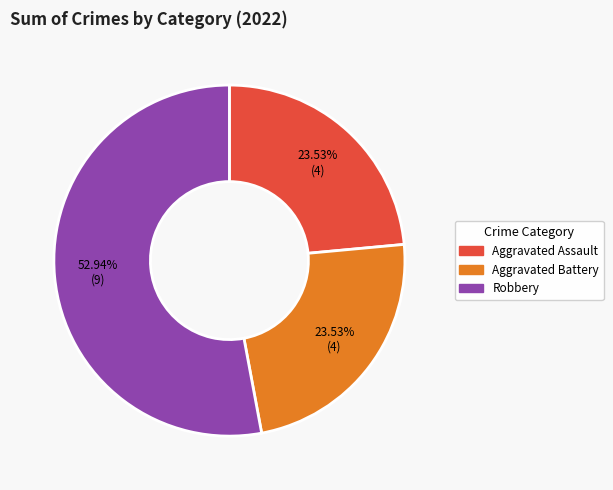

Between Robbery and Aggravated Assault, which is larger?

Robbery